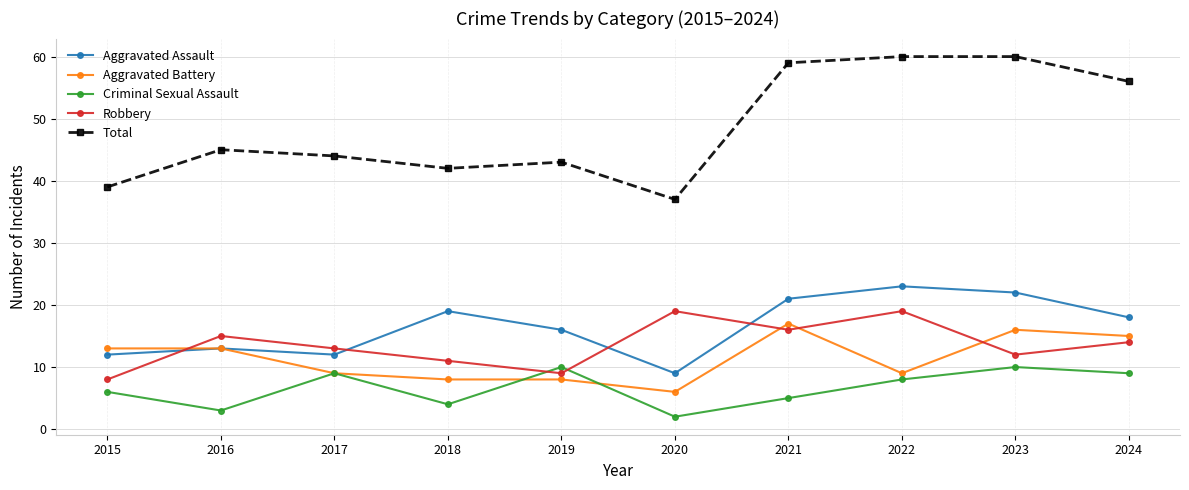

Where is Total nearest to the value 48?

2016